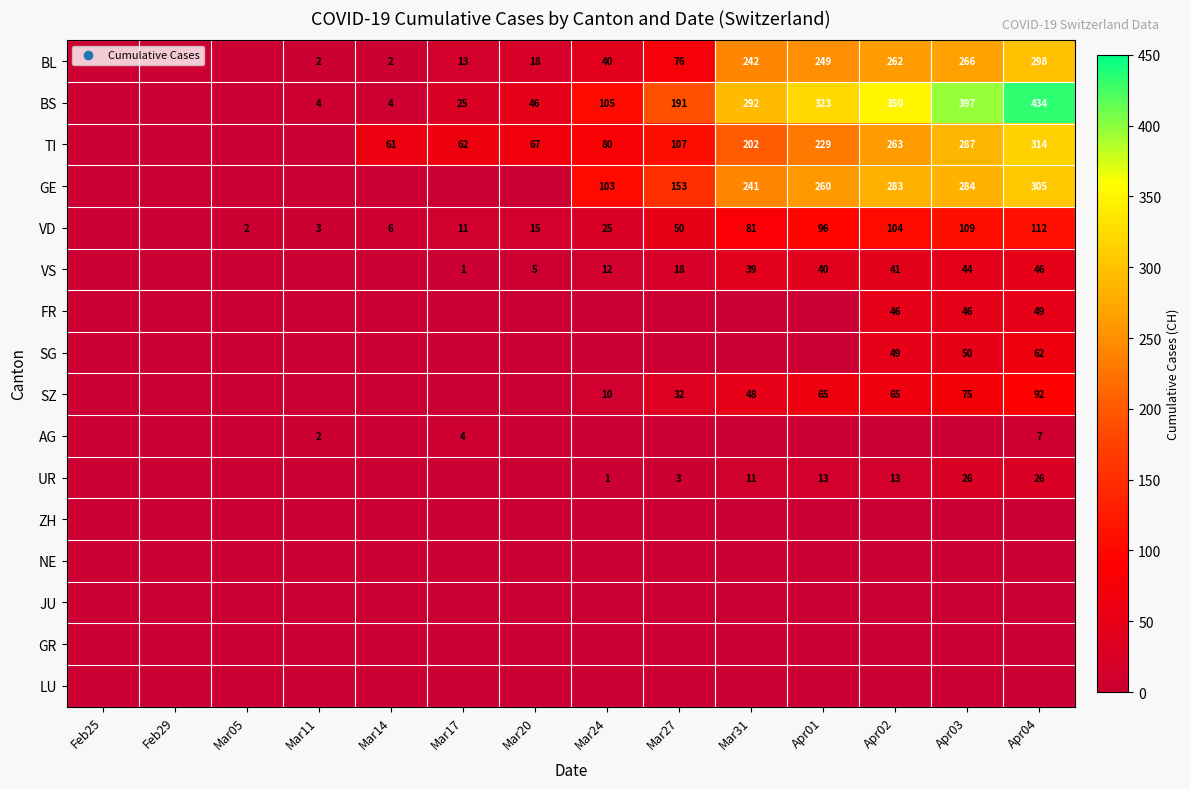

True or false: BL has a value of 249 at Apr01.

True